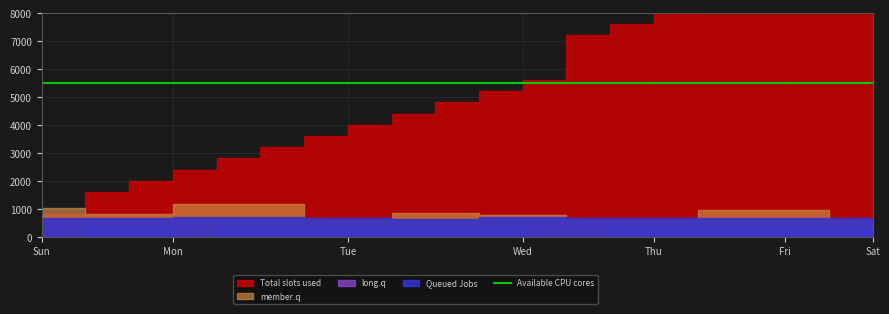

True or false: Queued Jobs and long.q cross at least once.

False